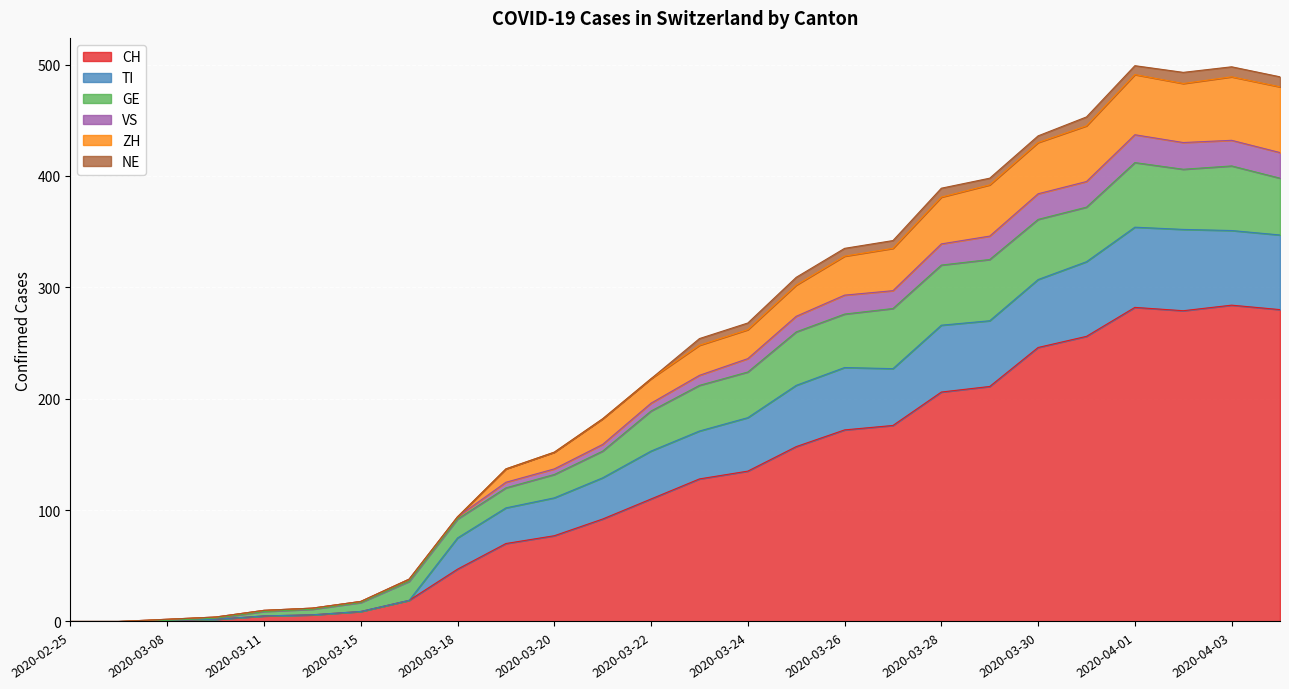

The CH series shows 246 at 2020-03-30. True or false?

True